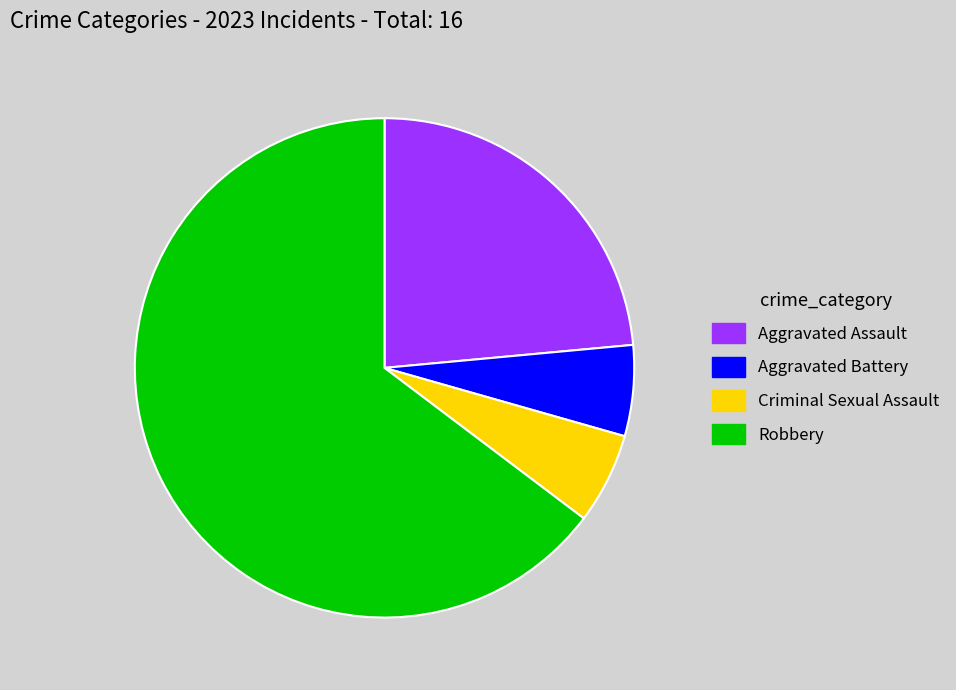

Between Aggravated Battery and Robbery, which is larger?

Robbery